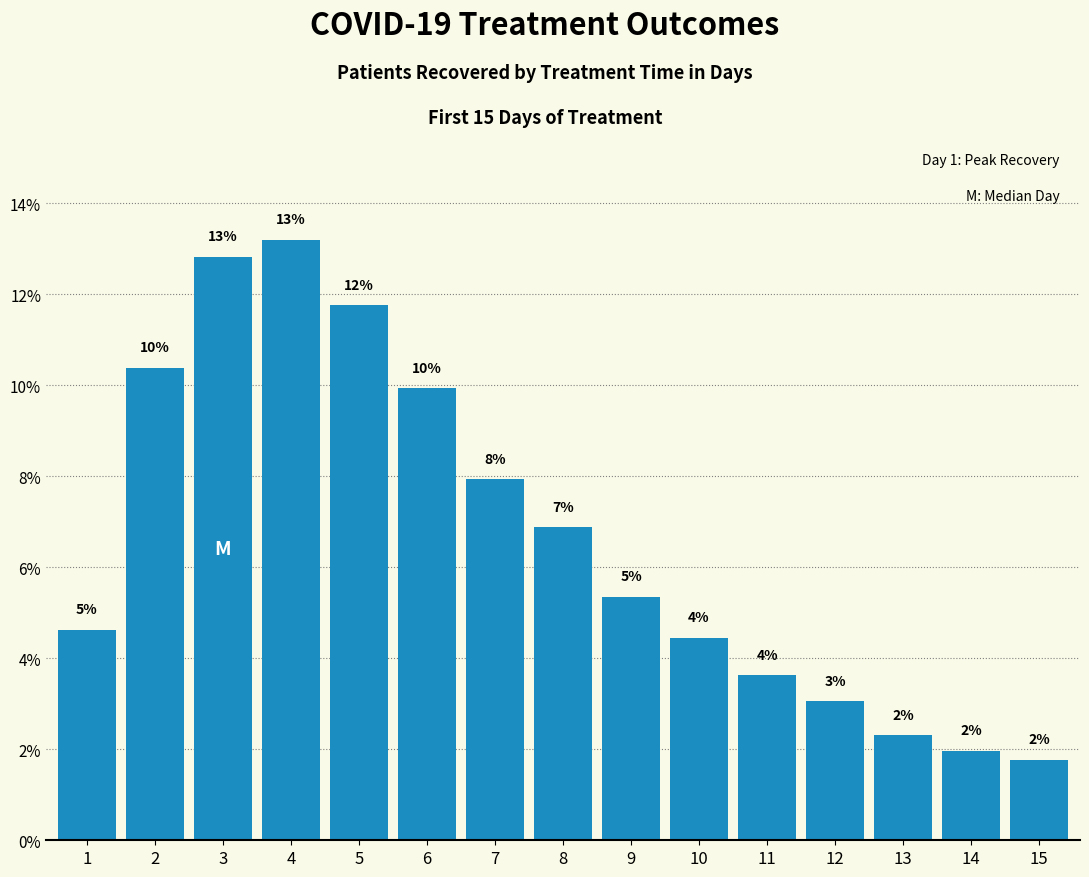

Which category has the lowest value across all series?

15